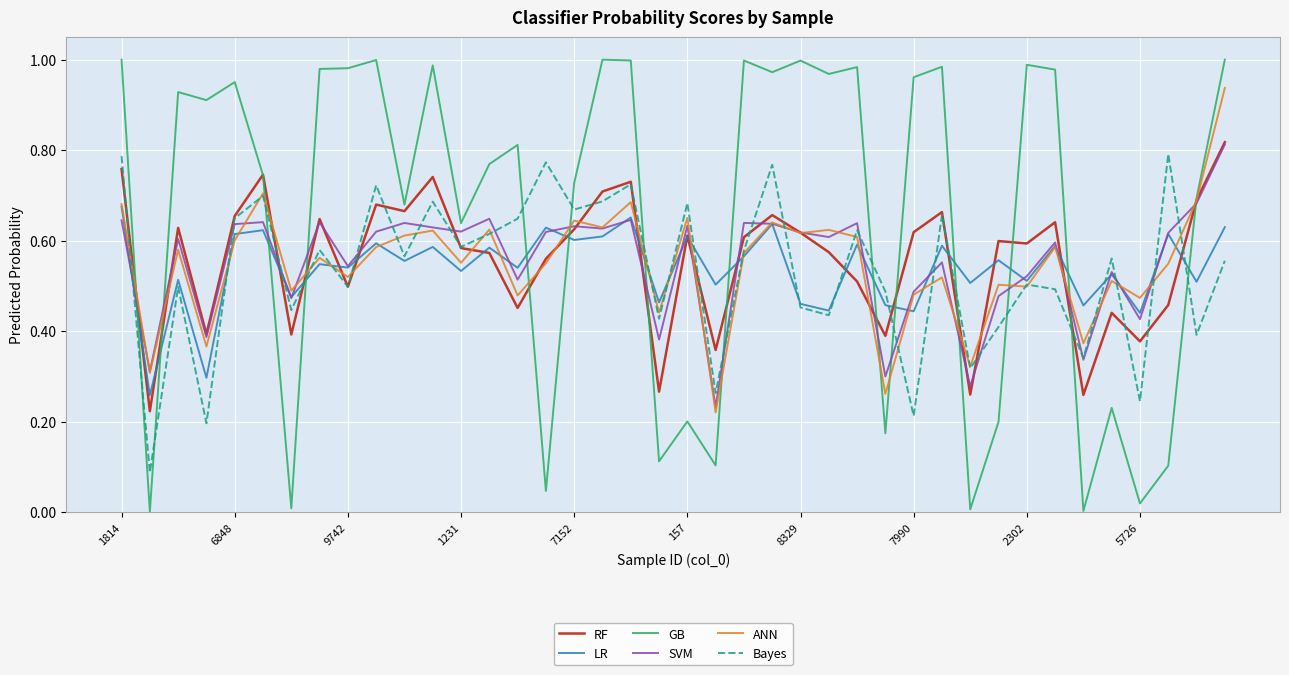

Which series has the largest range (max minus min)?

GB